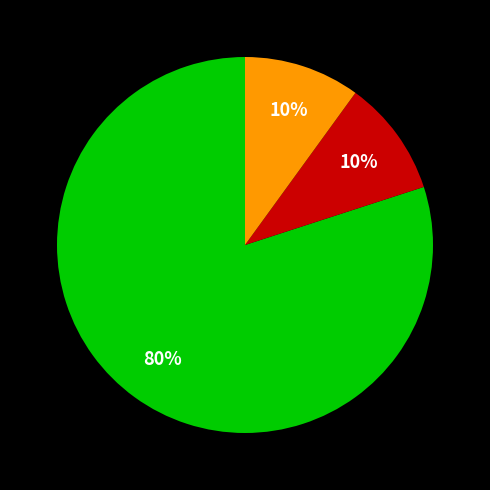

Does any single category account for the majority?

Yes